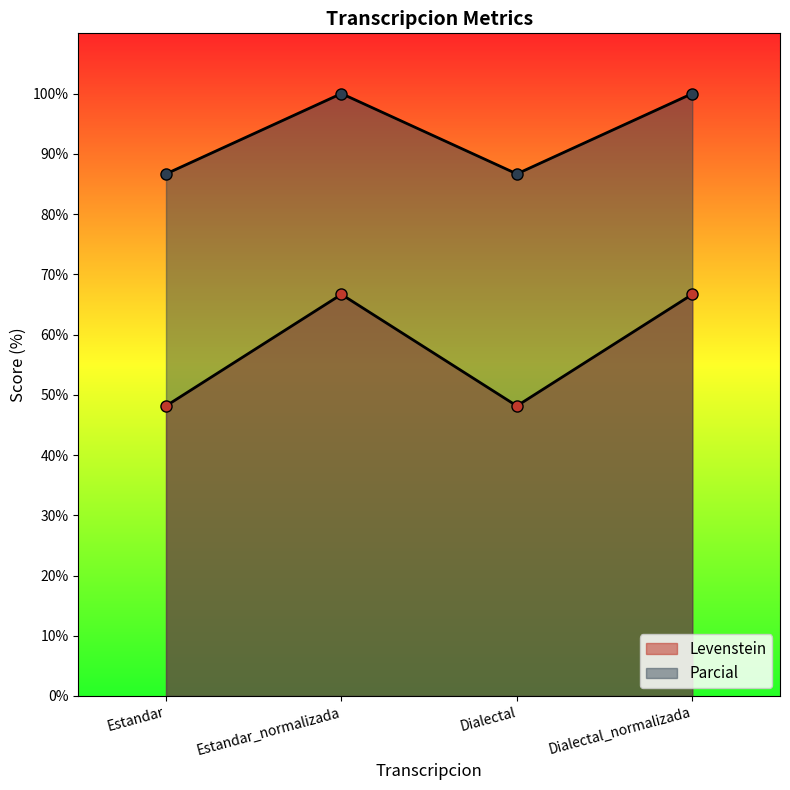

List the series in order of their peak value, lowest first.

Levenstein, Parcial